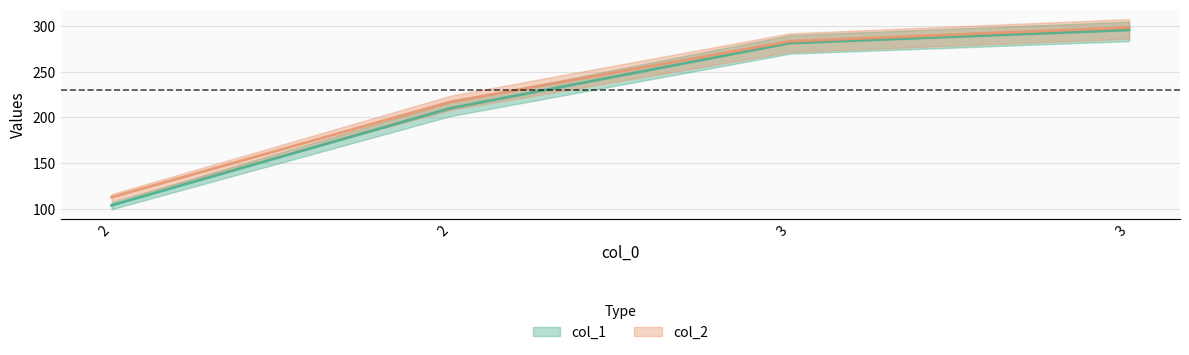

What are all the series names shown in the legend?

col_1, col_2